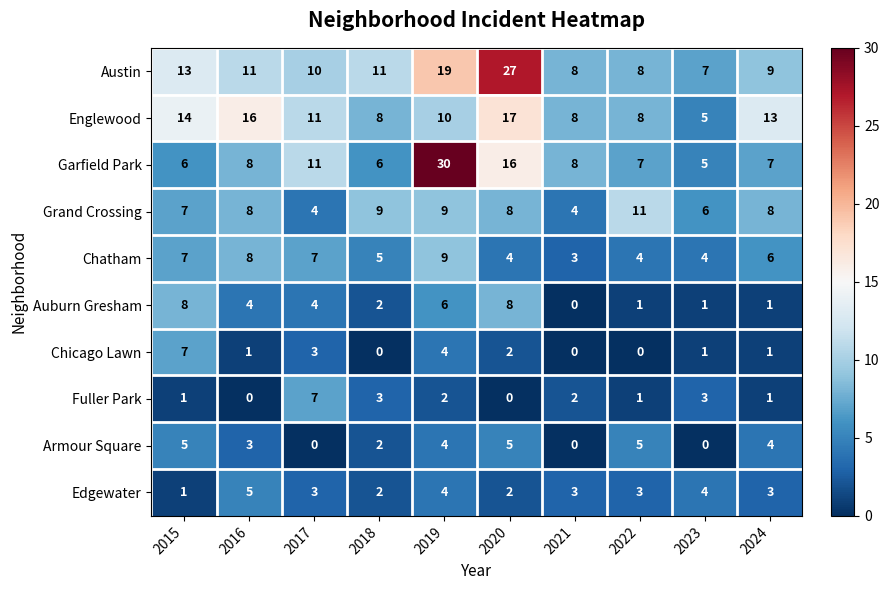

The Grand Crossing series shows 9 at 2019. True or false?

True